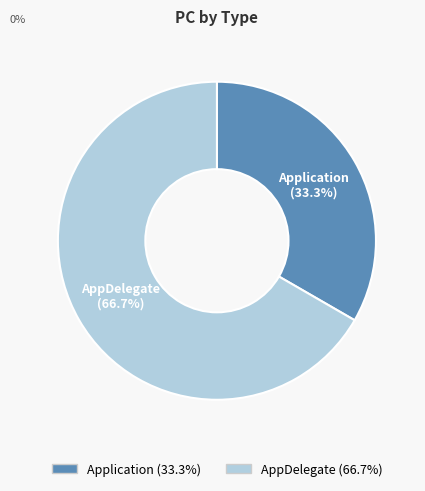

Count the number of slices in the pie.

2